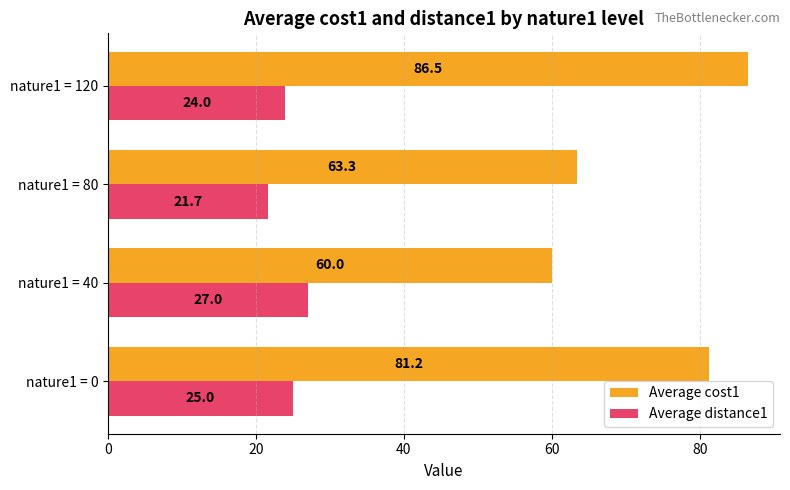

Where is Average distance1 nearest to the value 24?

nature1 = 120